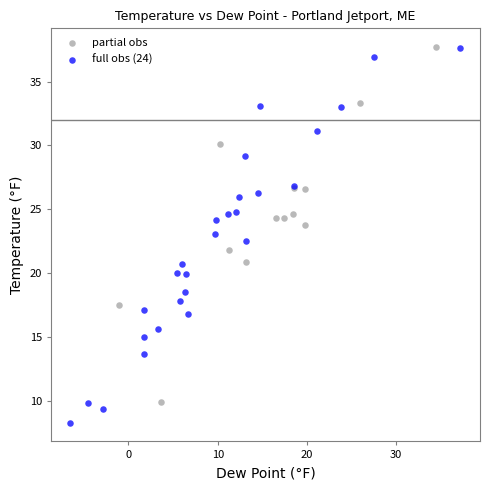

Which series has the widest spread of Y values?

full obs (24)